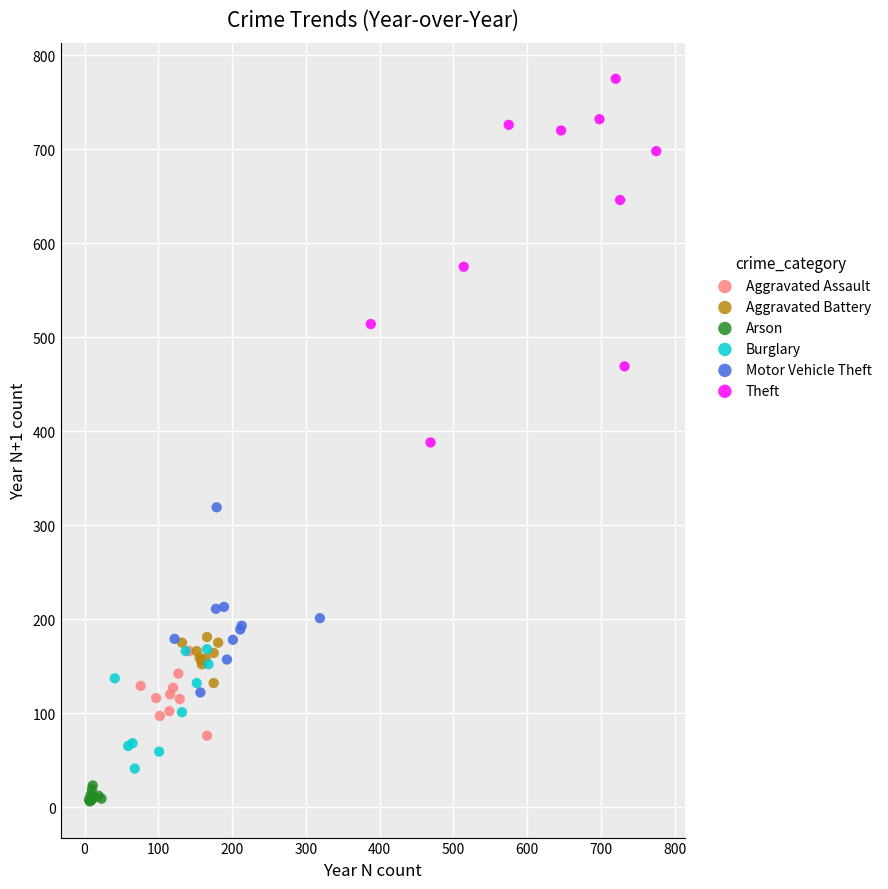

Which series contains the highest Y value?

Theft